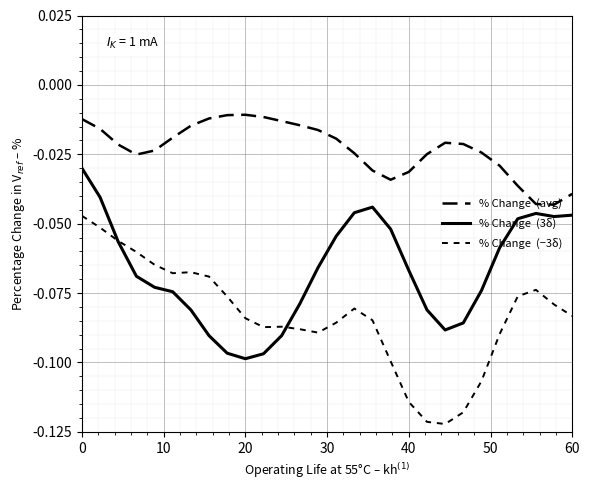

Does the chart have visible grid lines?

Yes